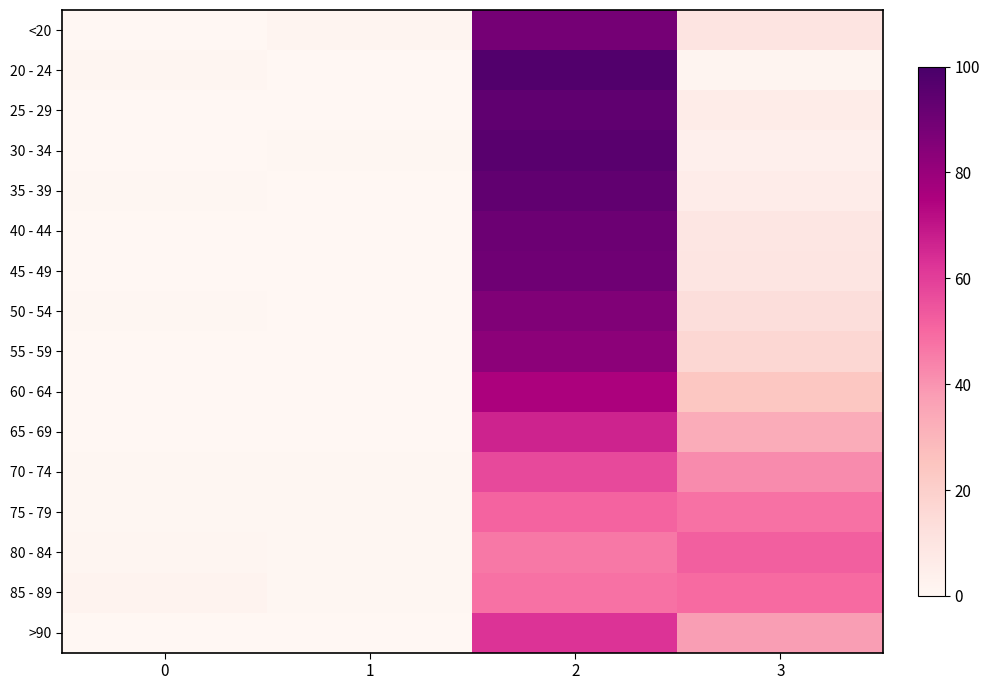

Reading left to right, list all the values displayed in this chart.

<20: 0=0.0	1=1.4	2=88.6	3=10.0
20 - 24: 0=0.8	1=0.0	2=97.6	3=1.6
25 - 29: 0=0.0	1=0.0	2=93.8	3=6.2
30 - 34: 0=0.0	1=0.6	2=95.4	3=4.0
35 - 39: 0=0.4	1=0.2	2=93.5	3=5.8
40 - 44: 0=0.0	1=0.2	2=90.8	3=9.1
45 - 49: 0=0.2	1=0.1	2=90.1	3=9.6
50 - 54: 0=0.5	1=0.2	2=85.8	3=13.4
55 - 59: 0=0.3	1=0.3	2=82.9	3=16.5
60 - 64: 0=0.4	1=0.3	2=75.2	3=24.1
65 - 69: 0=0.2	1=0.2	2=66.6	3=33.0
70 - 74: 0=0.4	1=0.4	2=57.2	3=42.0
75 - 79: 0=0.5	1=0.6	2=50.9	3=48.0
80 - 84: 0=1.1	1=0.6	2=46.2	3=52.0
85 - 89: 0=2.3	1=0.8	2=47.7	3=49.2
>90: 0=0.0	1=0.0	2=62.5	3=37.5